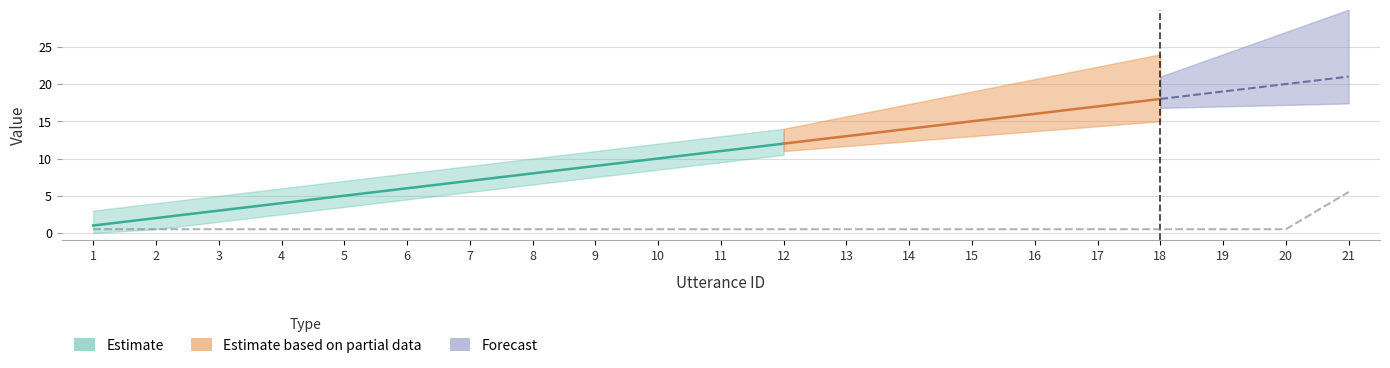

The chart shows a value of 0.7 at 5. True or false?

False